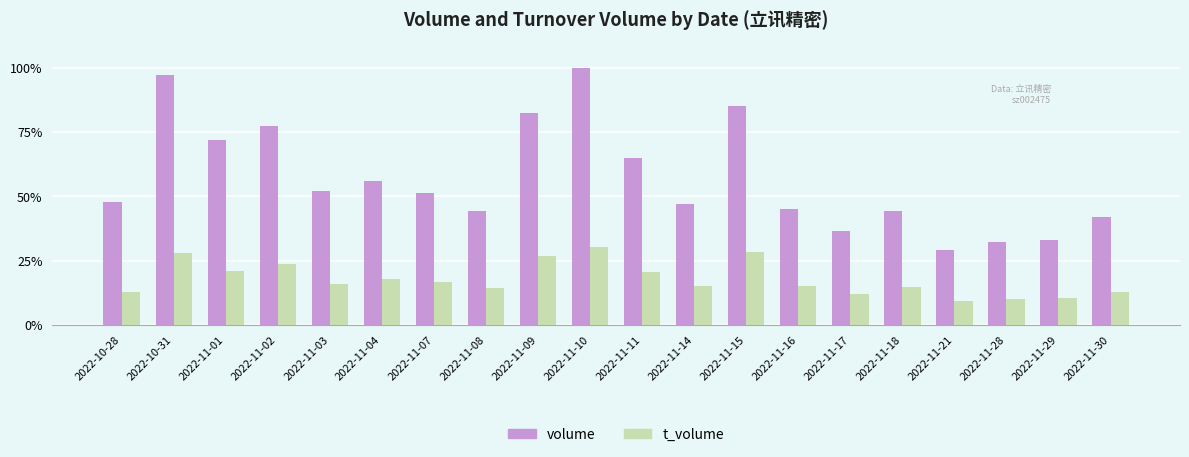

The volume series shows 38.3 at 2022-11-21. True or false?

False